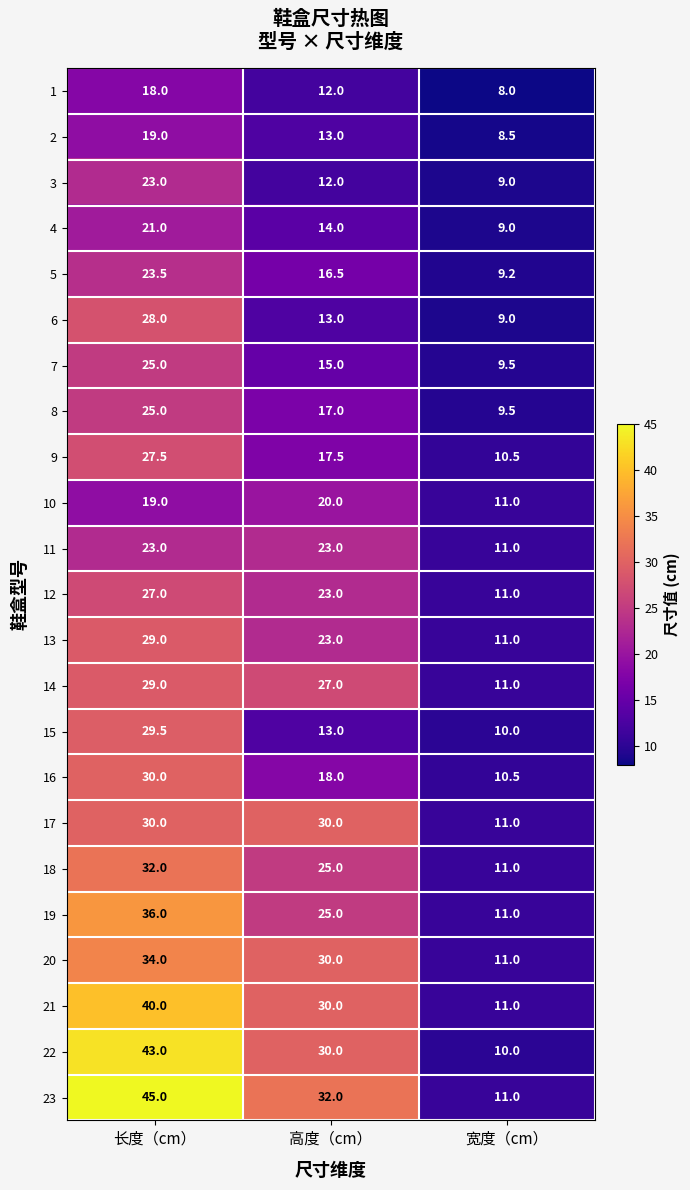

Count the number of categories in the chart.

3